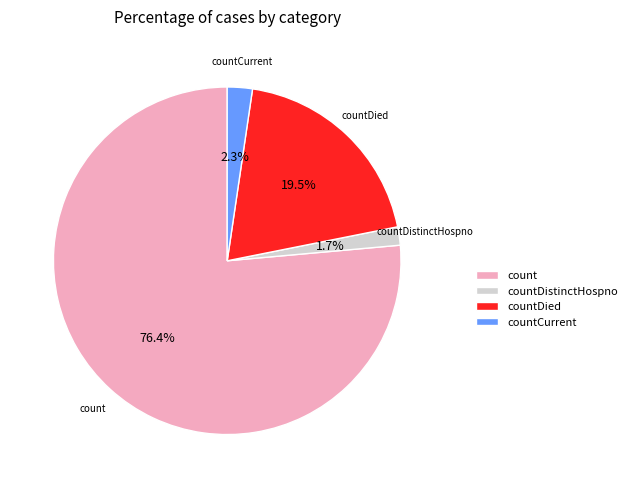

Combined, what portion of the pie is countCurrent and countDistinctHospno?

4.0%